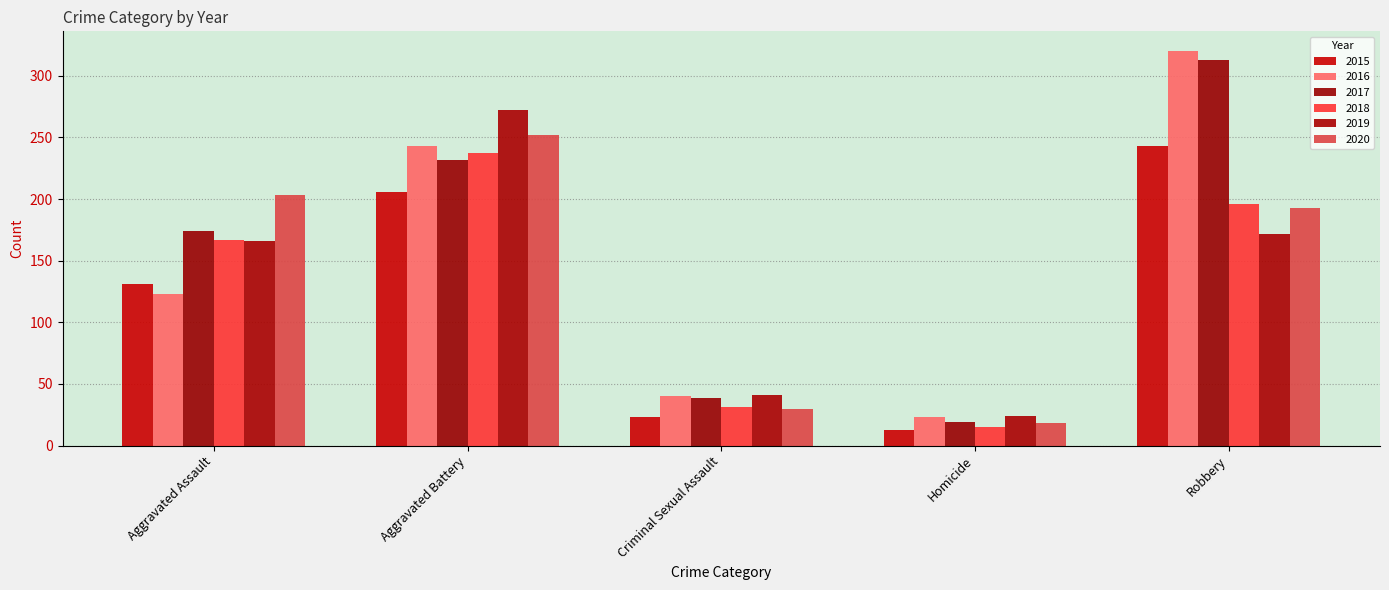

What is the minimum value for 2018?

15